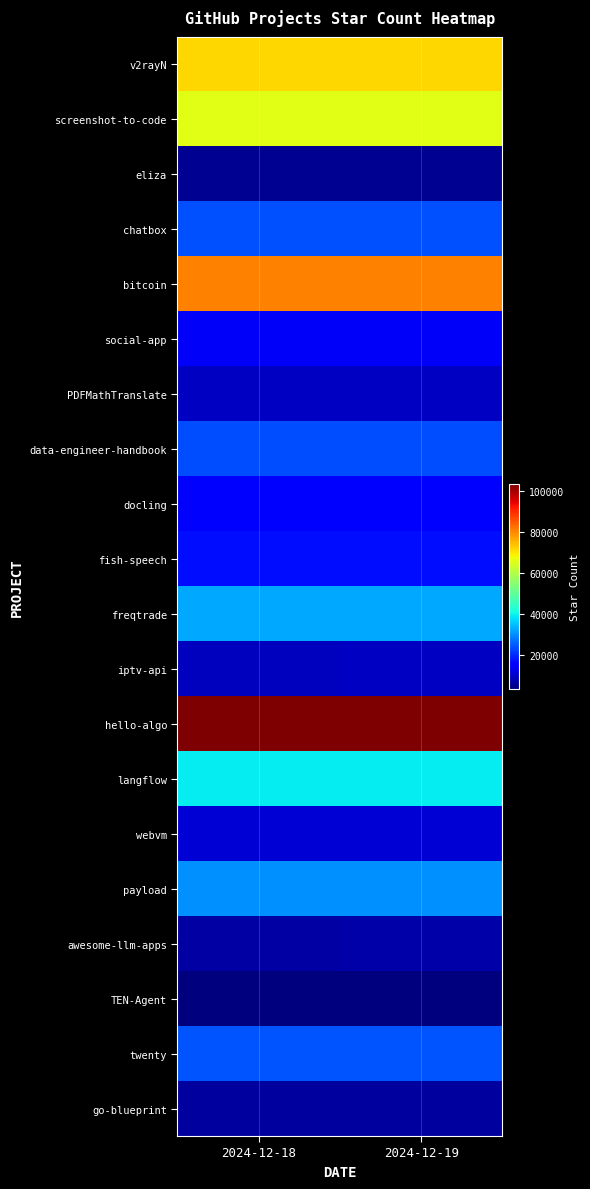

Between 2024-12-18 and 2024-12-19, which is larger?

2024-12-19